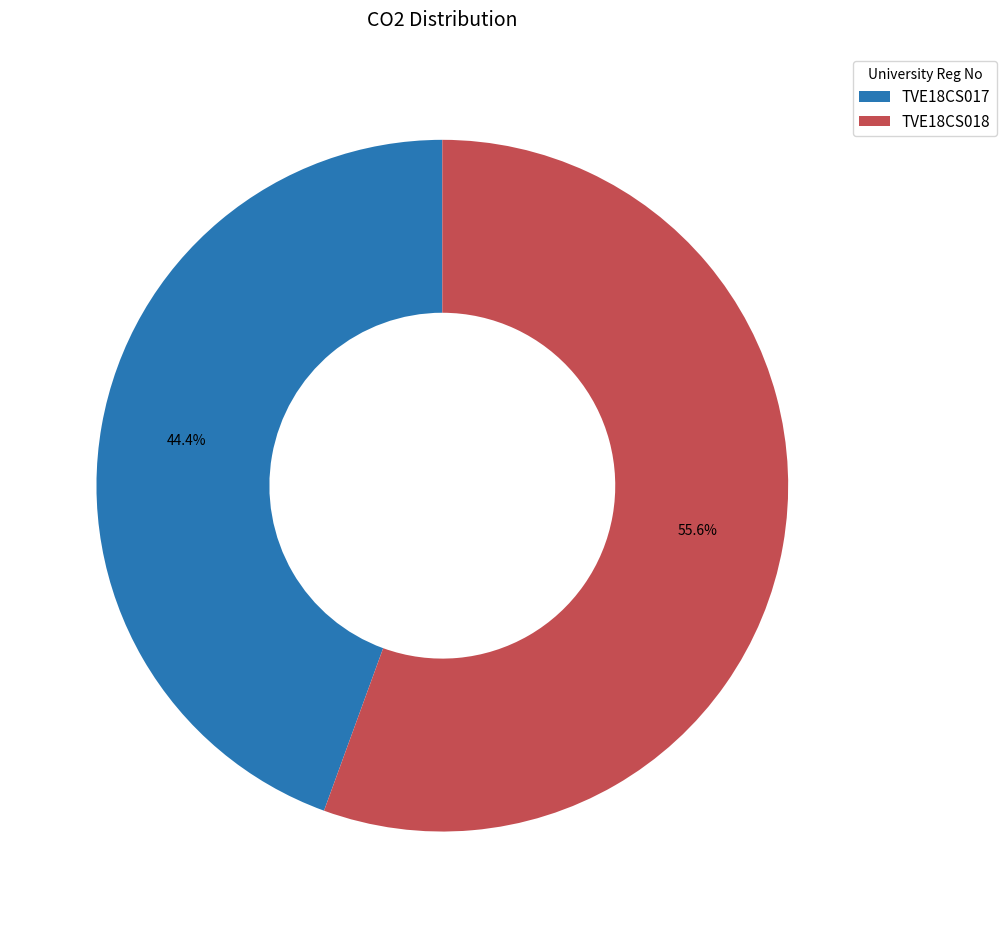

What percentage do TVE18CS018 and TVE18CS017 together represent?

100.0%